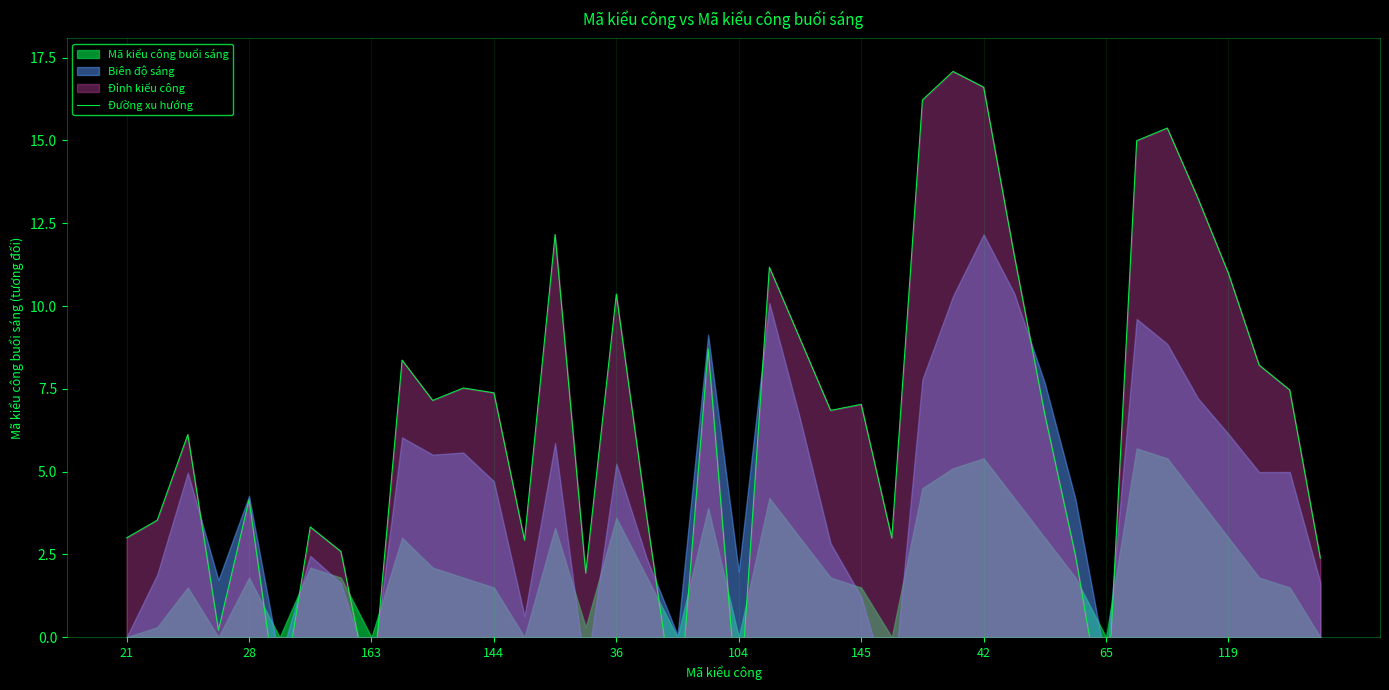

Which label corresponds to the largest value in the chart?

27